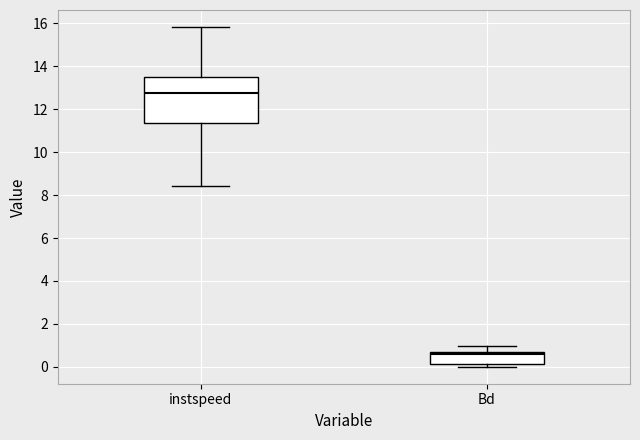

Which box's median line is the highest?

instspeed